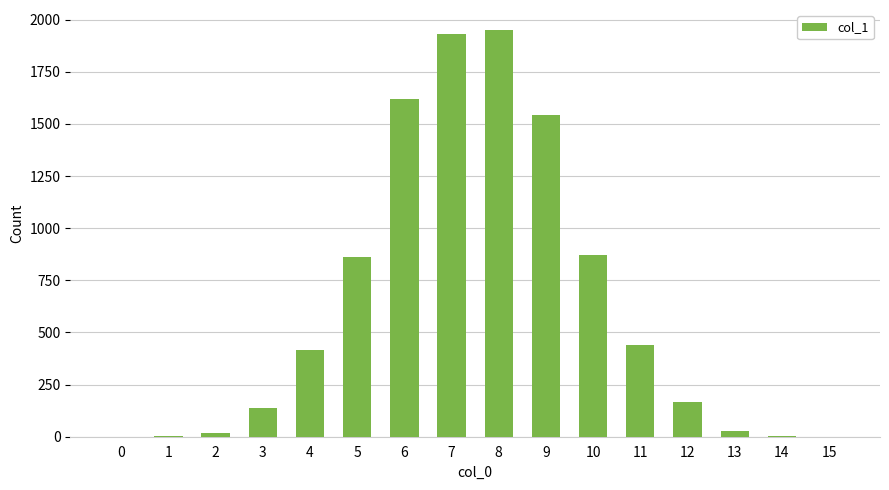

What is the change in value from 10 to 15?

-873